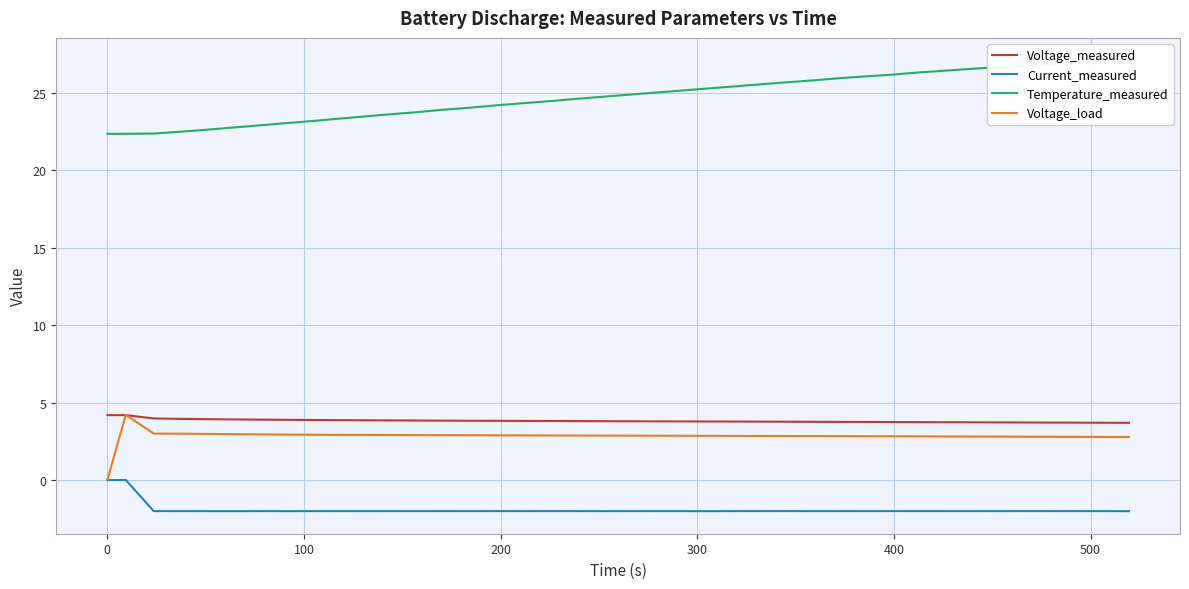

Which series has the largest range (max minus min)?

Temperature_measured